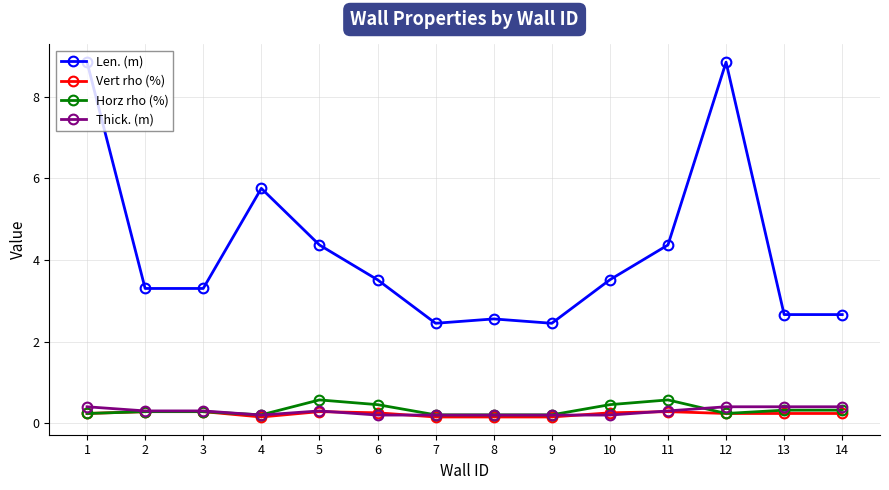

True or false: Horz rho (%) has more than 1 interior local peaks.

True